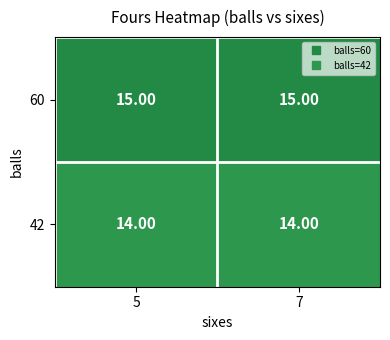

Which series has the largest total across all categories?

60